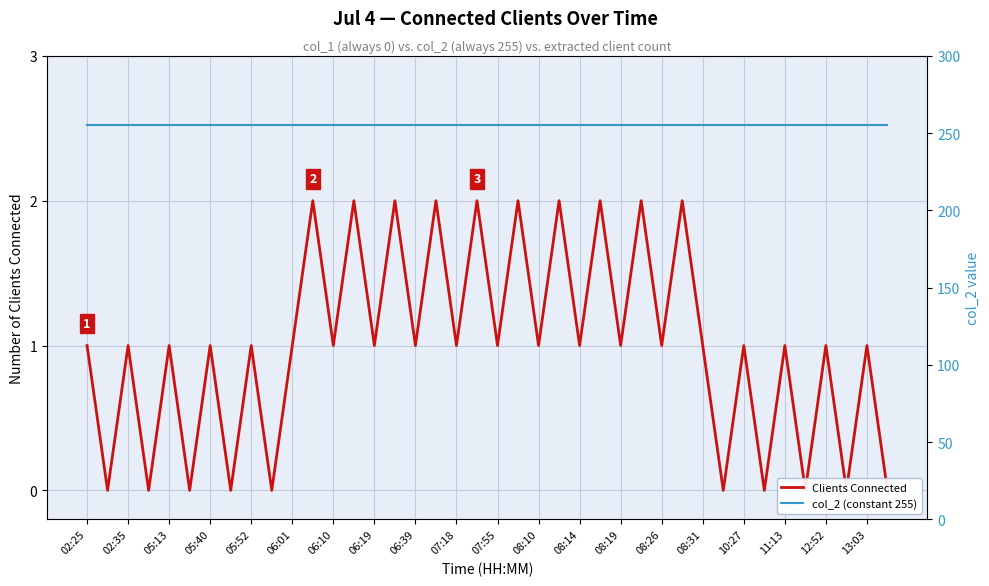

How many series are shown in this chart?

2